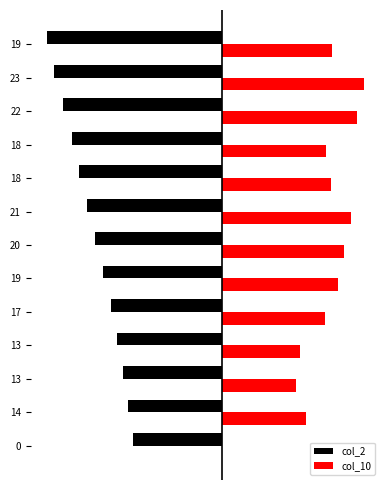

Which series has the largest range (max minus min)?

col_10